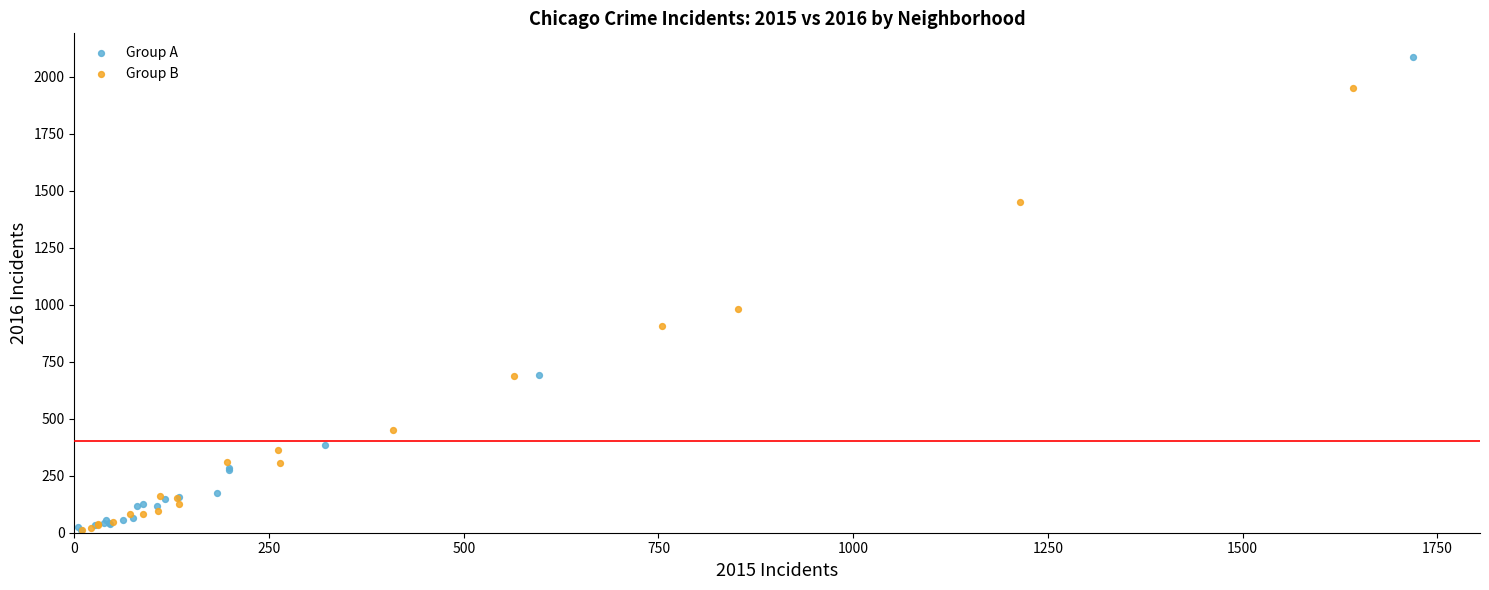

Which series has the widest spread of Y values?

Group A